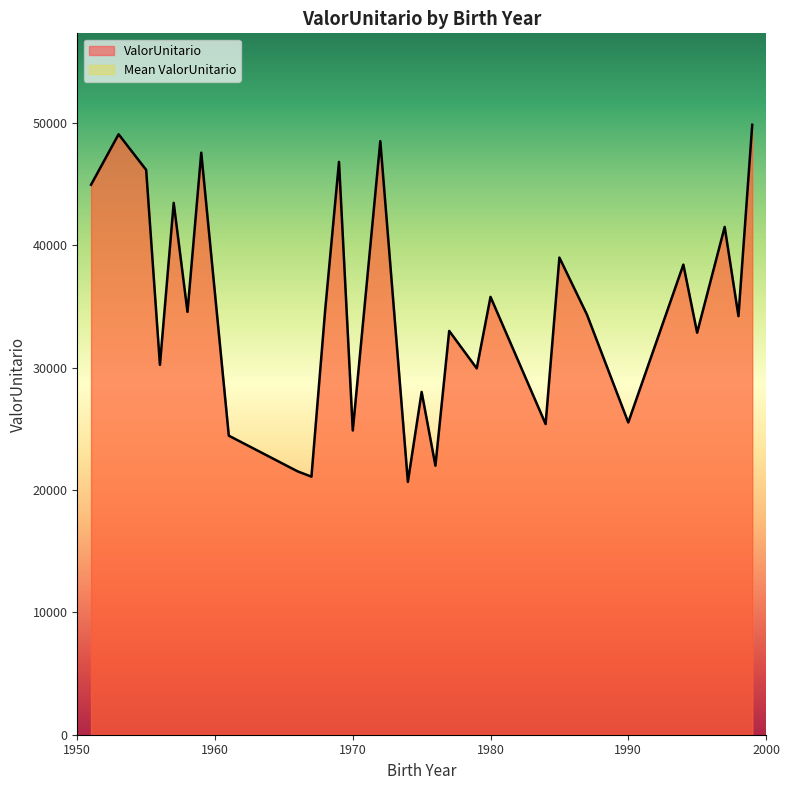

Which label corresponds to the largest value in the chart?

1999